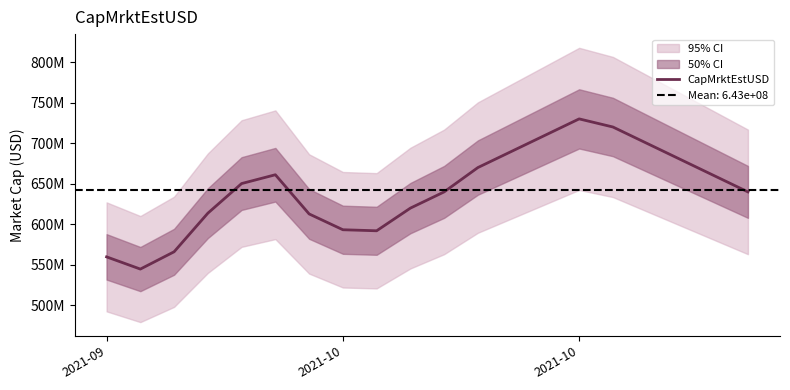

How many interior local peaks (higher than both neighbors) does the data have?

2